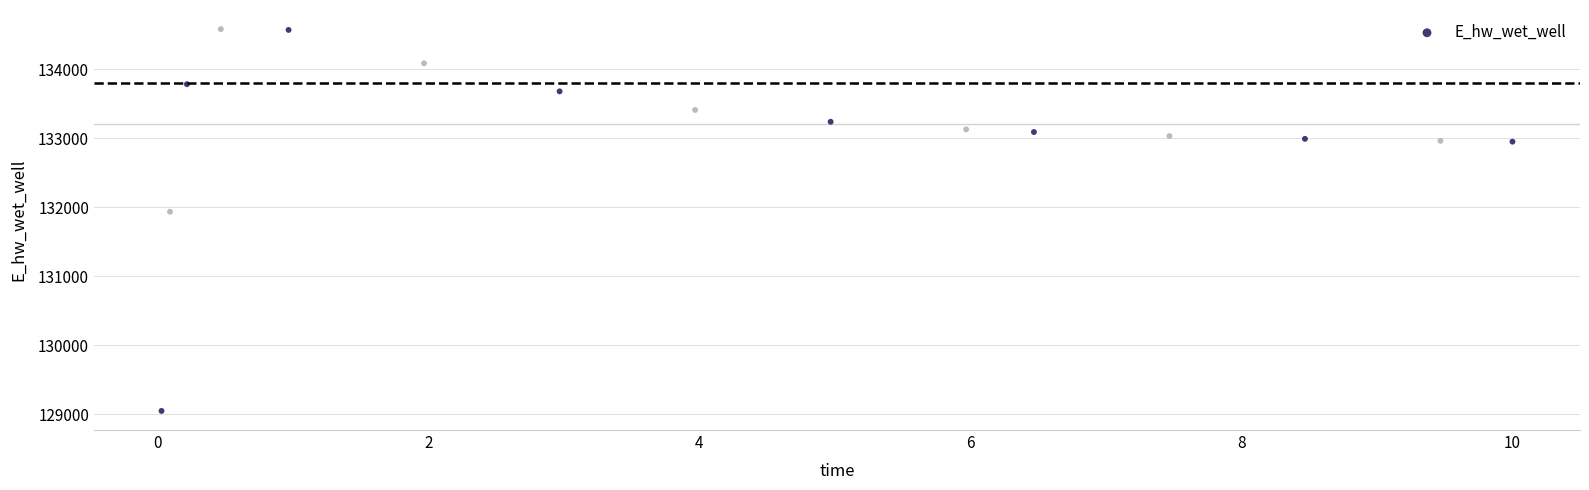

What is the range of X values (max minus min)?

10.0